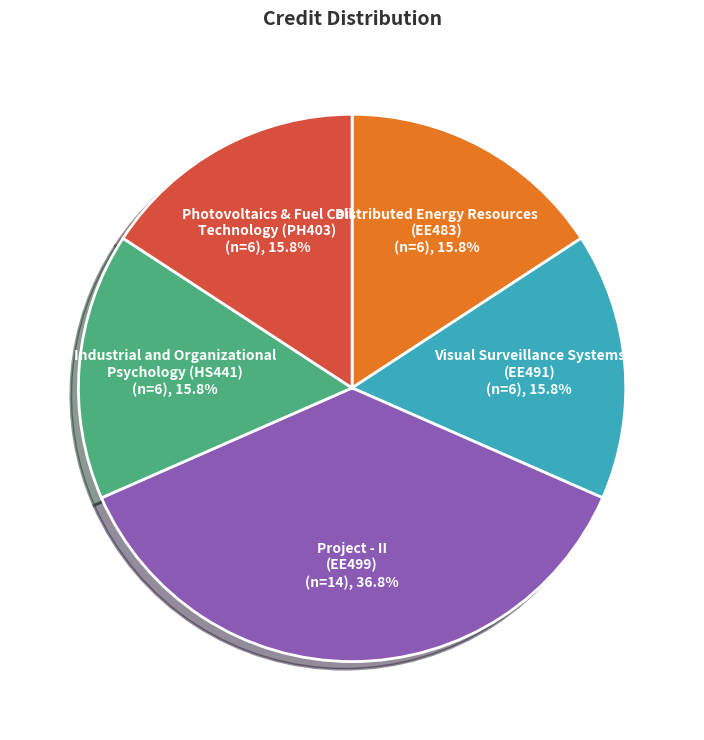

Is there a majority slice in this chart?

No